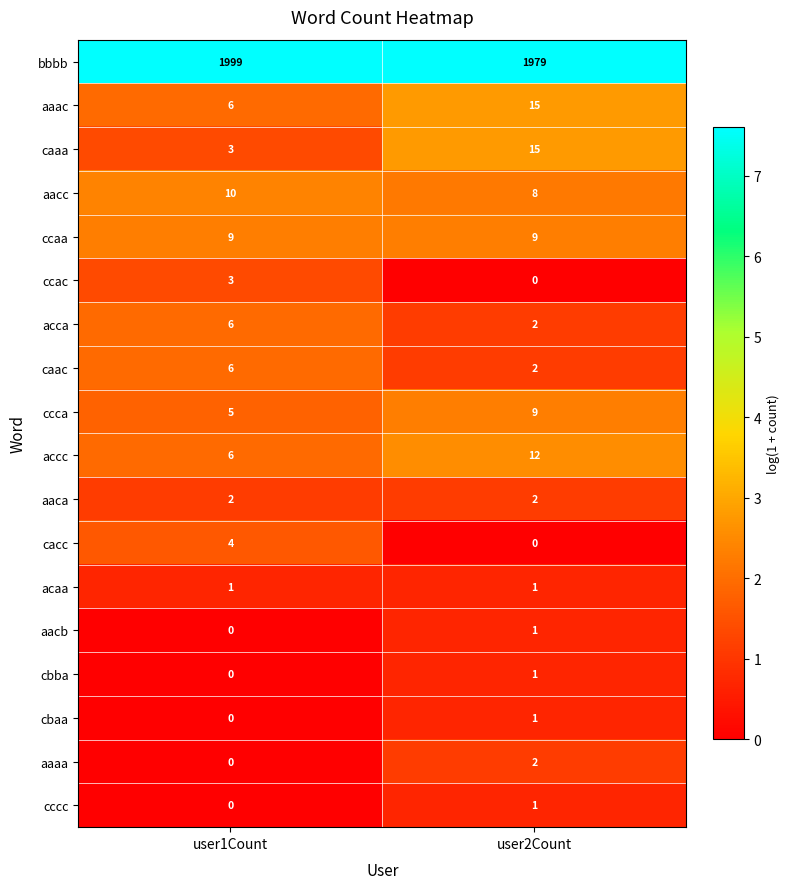

Is the value of ccaa at user1Count greater than the value of caac at user2Count?

Yes